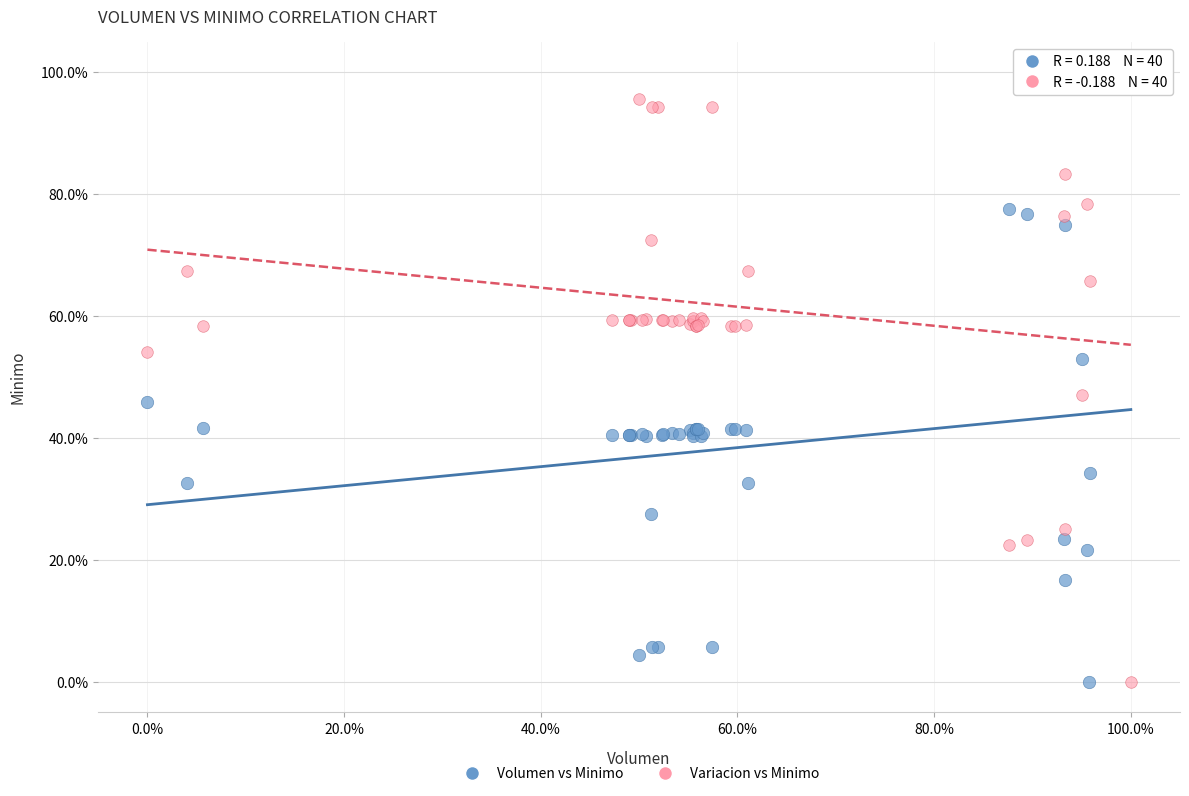

What is the X range (max minus min) for the scatter plot?

100.0